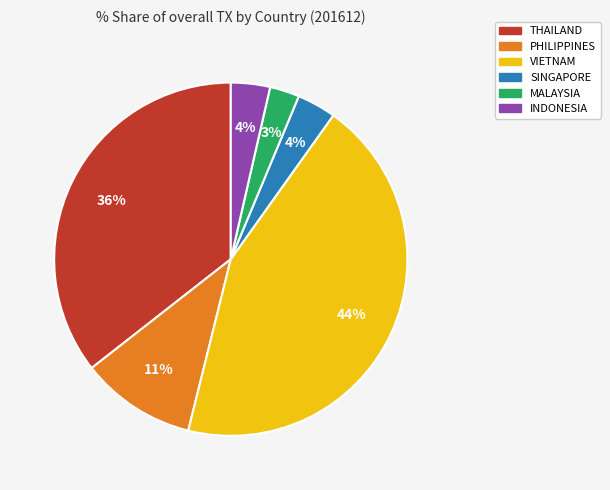

Does any single category account for the majority?

No